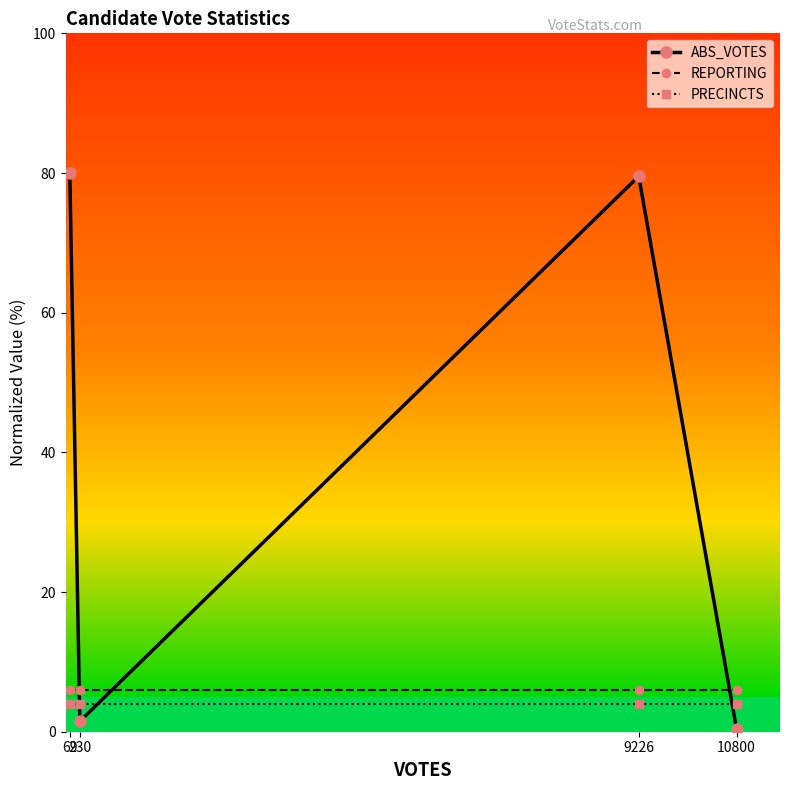

At 69, list the series in order from smallest to largest.

PRECINCTS, REPORTING, ABS_VOTES